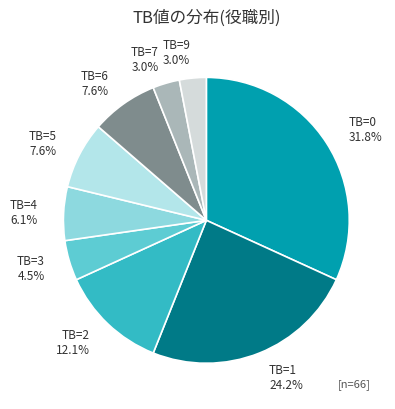

To the nearest percent, what portion does TB=6 represent?

8%